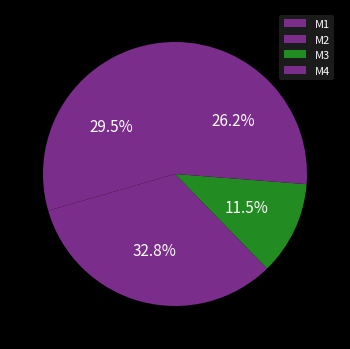

What is the change in value from M1 to M4?

-14.2